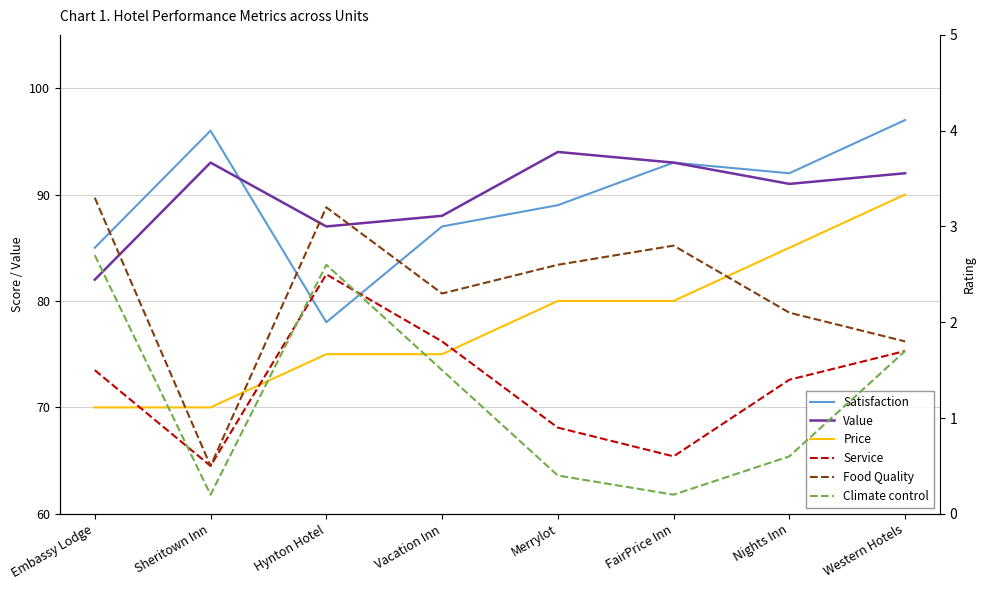

What is the sum of all Food Quality values?

18.6